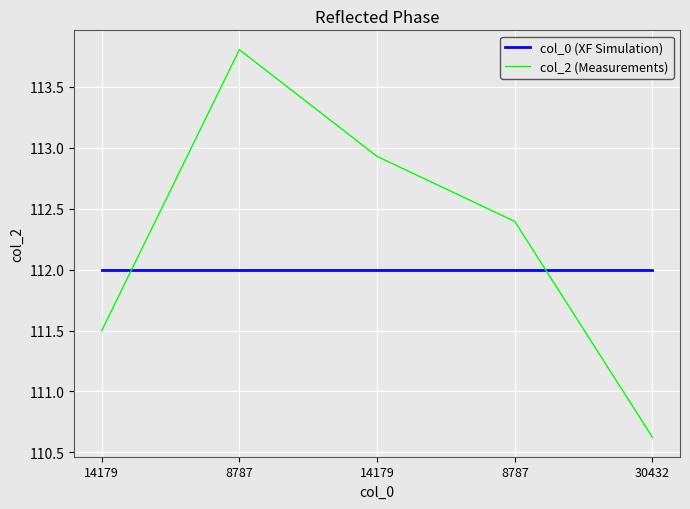

True or false: col_0 (XF Simulation) has more than 0 interior local peaks.

False